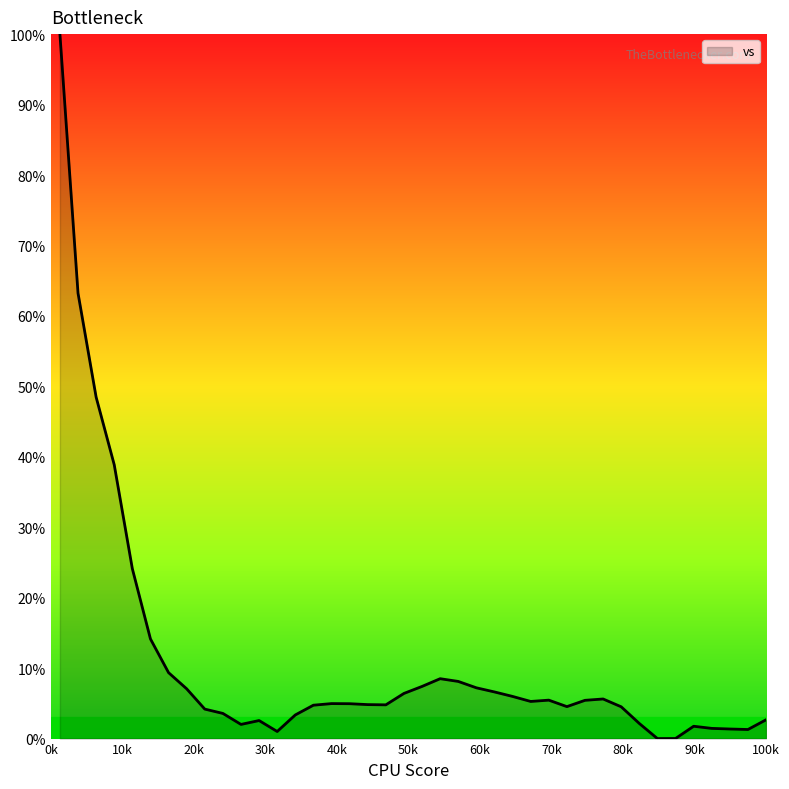

What is the maximum value shown in the chart?

100.0